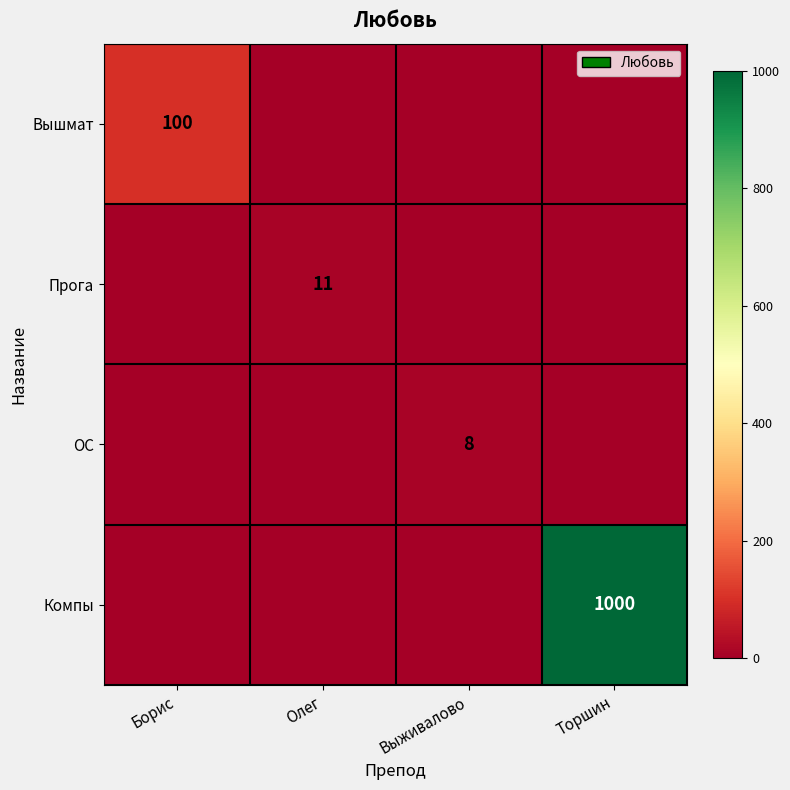

At which category is the sum across all series the highest?

Торшин